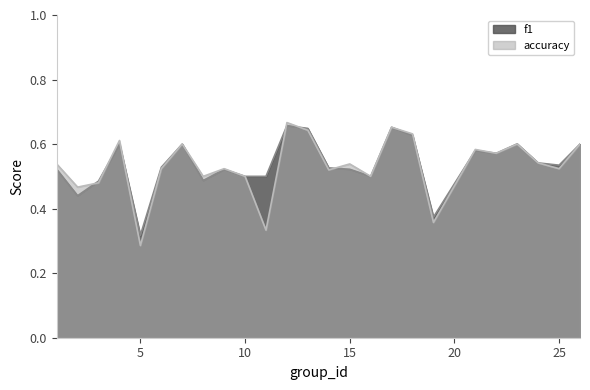

Count the accuracy values in the range 0 to 1.

25